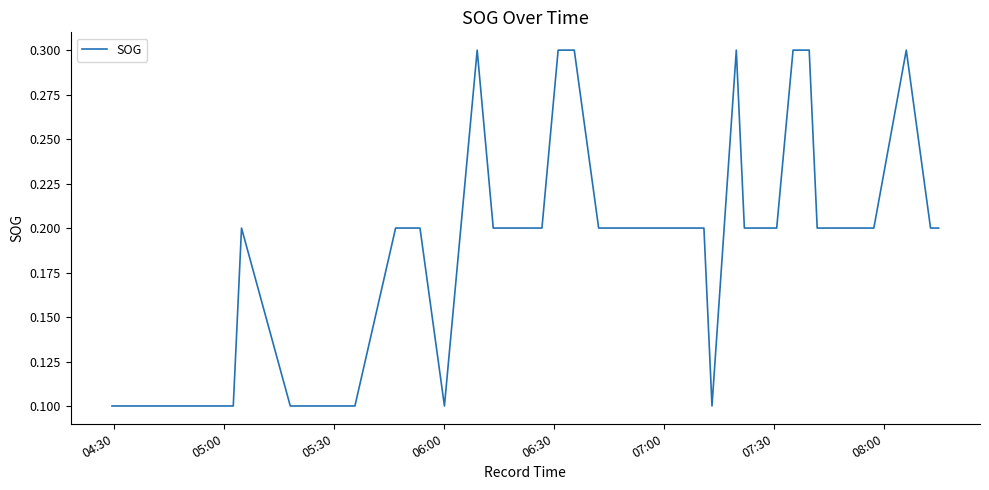

What is the greatest value displayed?

0.3